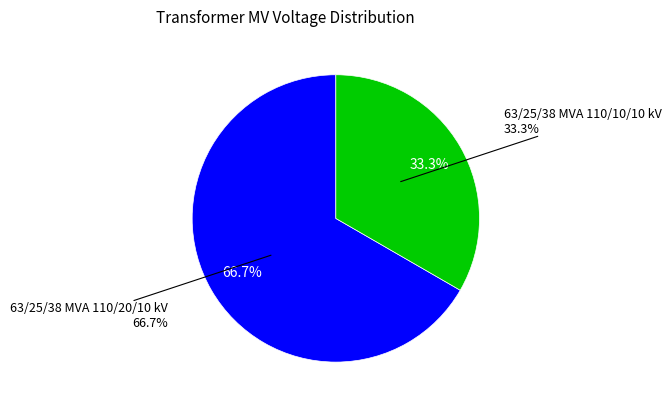

The 63/25/38 MVA 110/10/10 kV slice represents 33% of the pie. True or false?

True